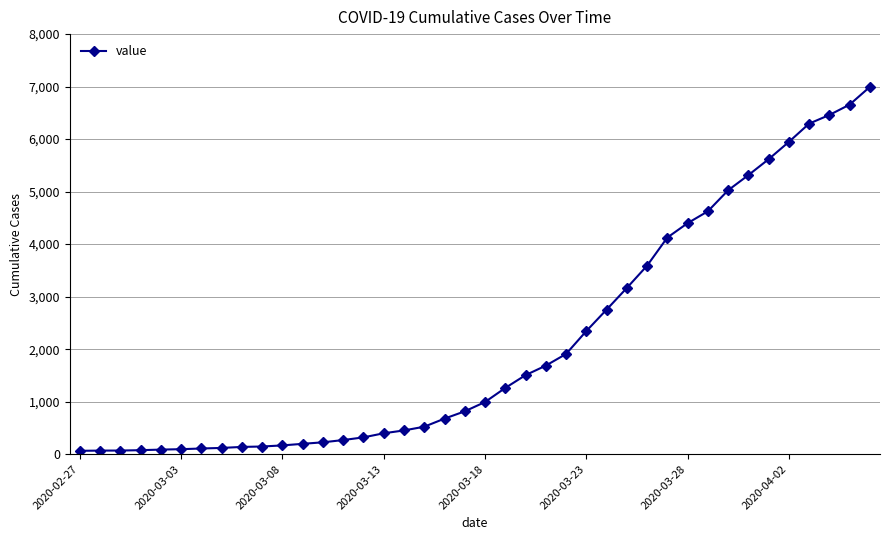

What is the maximum value shown in the chart?

6995